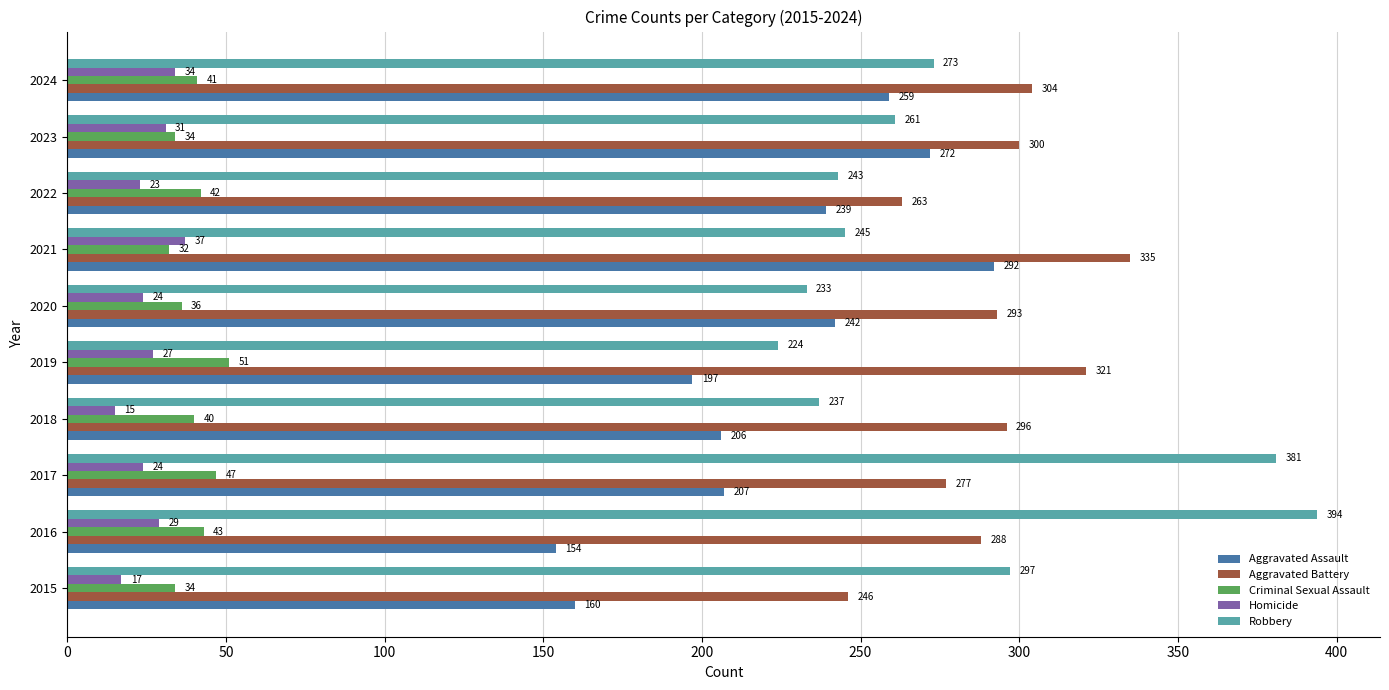

How many series are shown in this chart?

5